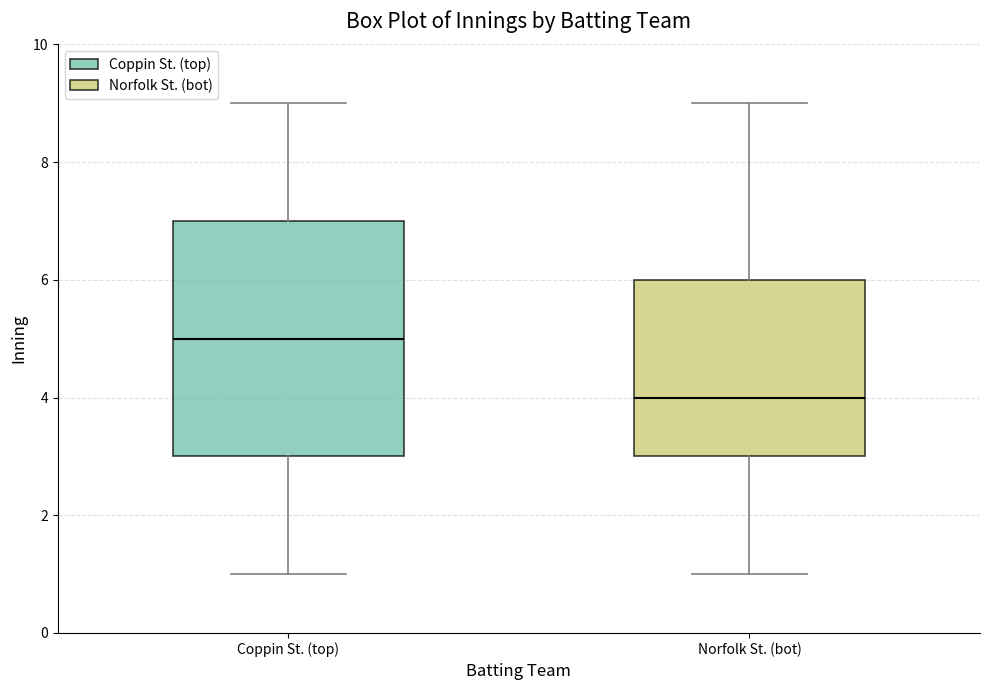

Where does the lower whisker of the box for Coppin St. (top) end on the y-axis? The values are not printed on the chart, so give them approximately, as read against the axis.

1